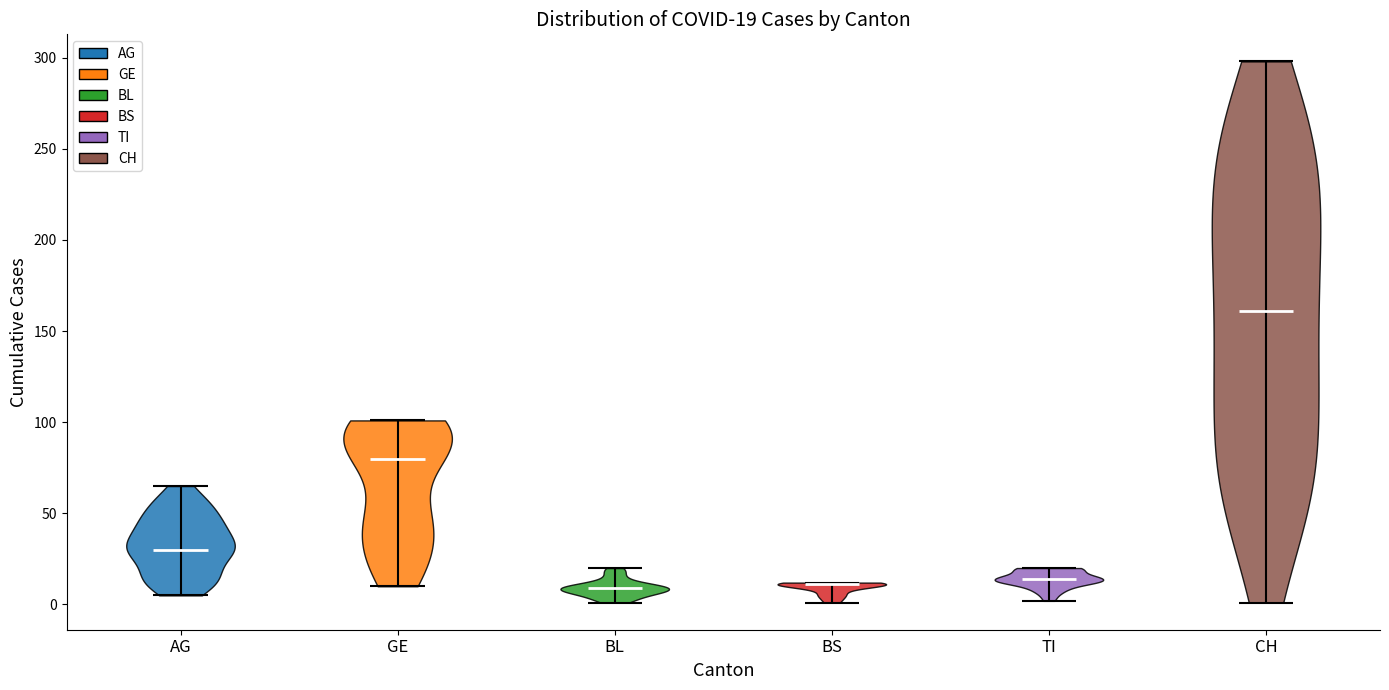

Which violin has the highest median line?

CH